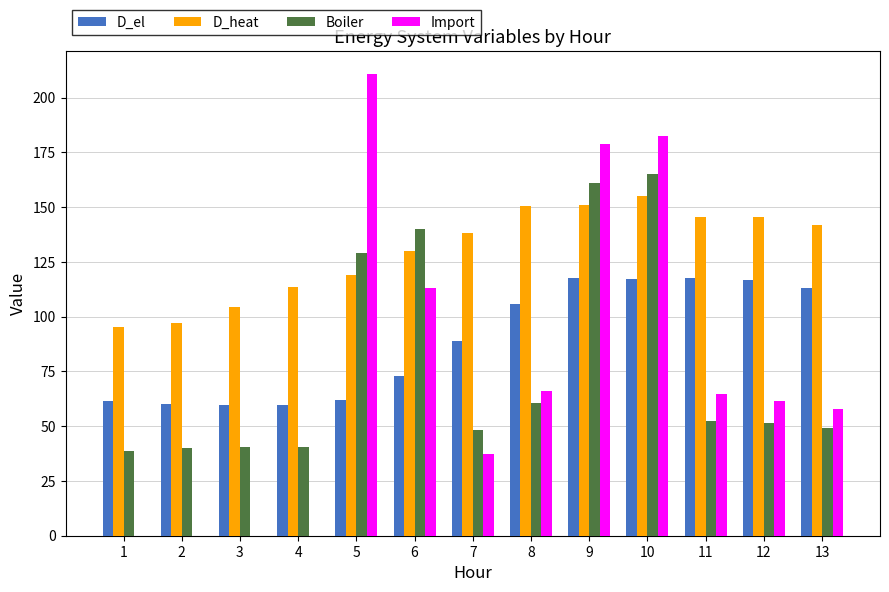

What are all the series names shown in the legend?

D_el, D_heat, Boiler, Import